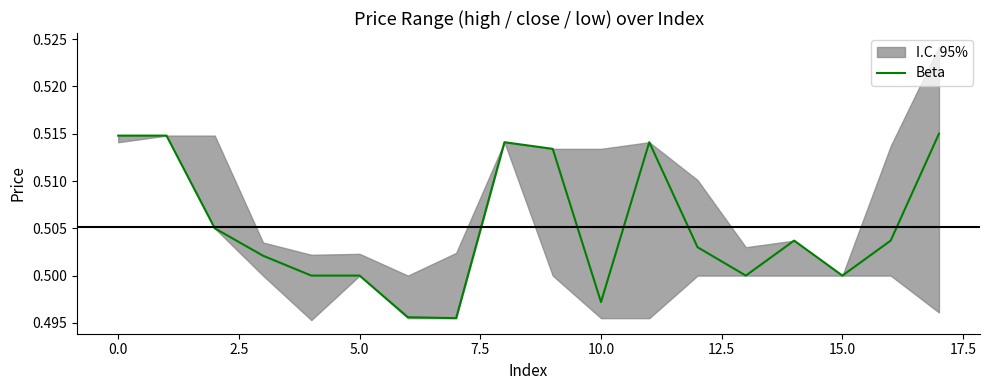

The Beta series shows 0.7 at 15.0. True or false?

False